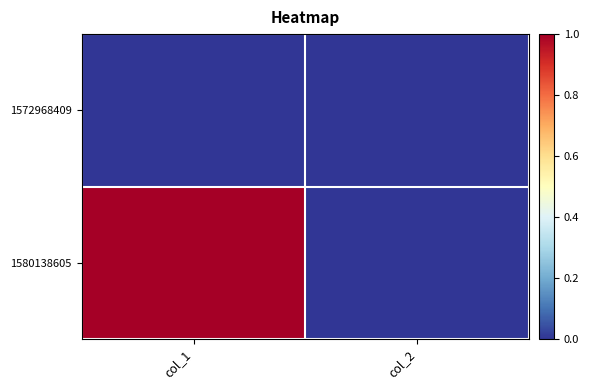

List the series in order of their peak value, highest first.

1580138605, 1572968409